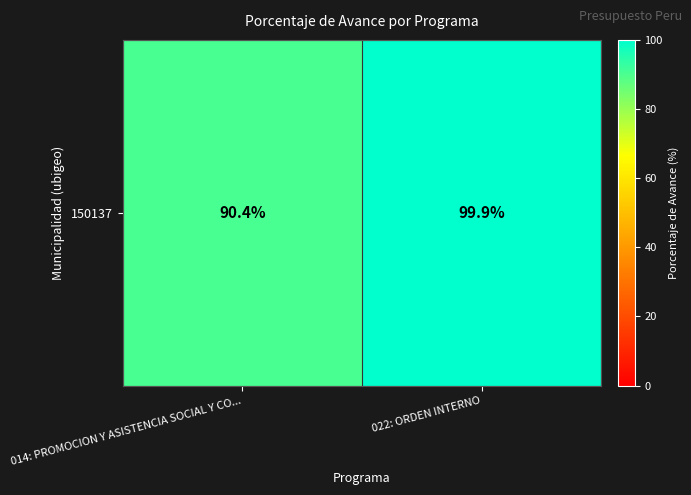

What is the maximum value shown in the chart?

99.9